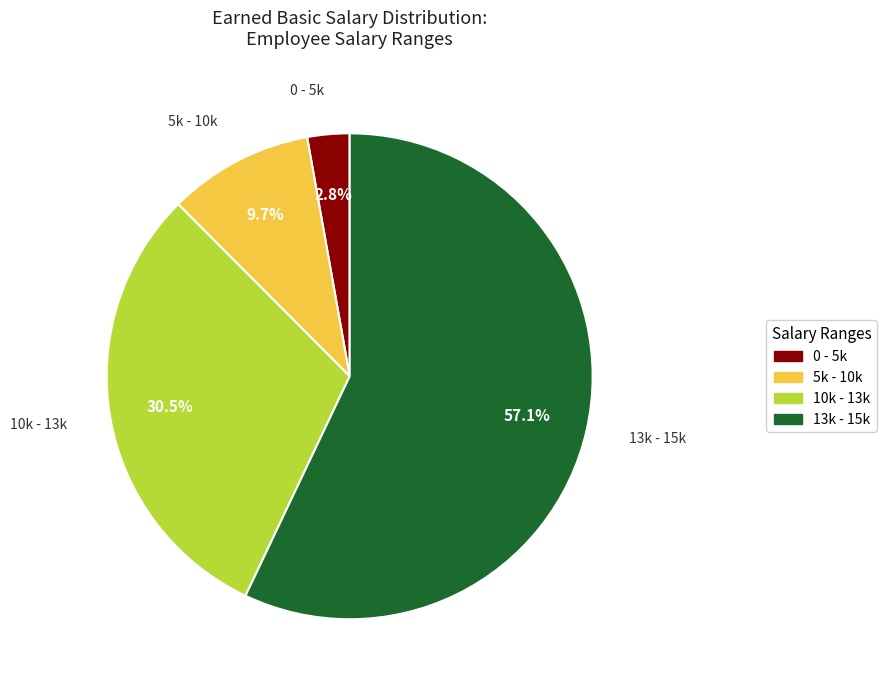

Is there any slice that represents more than half of the pie?

Yes